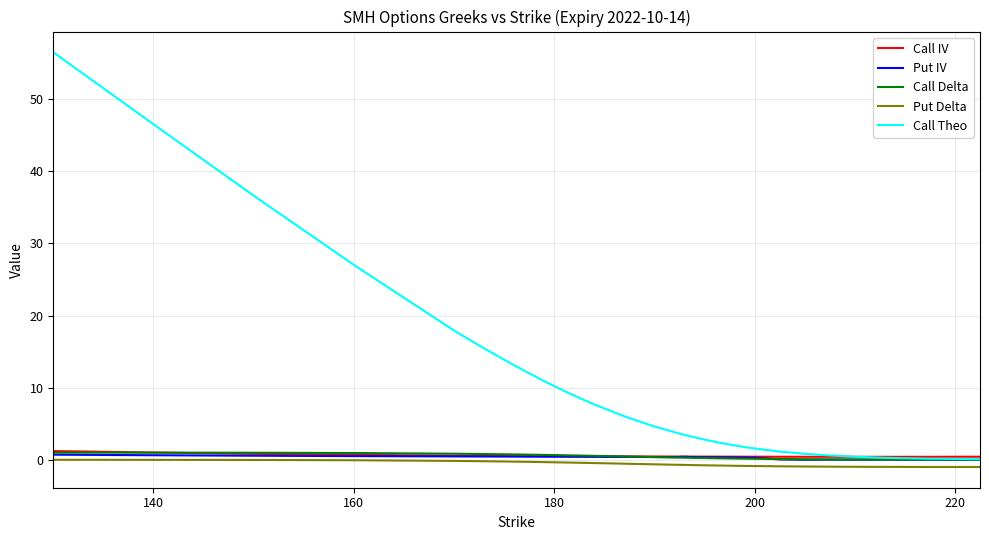

True or false: Put IV and Put Delta intersect in this chart.

False